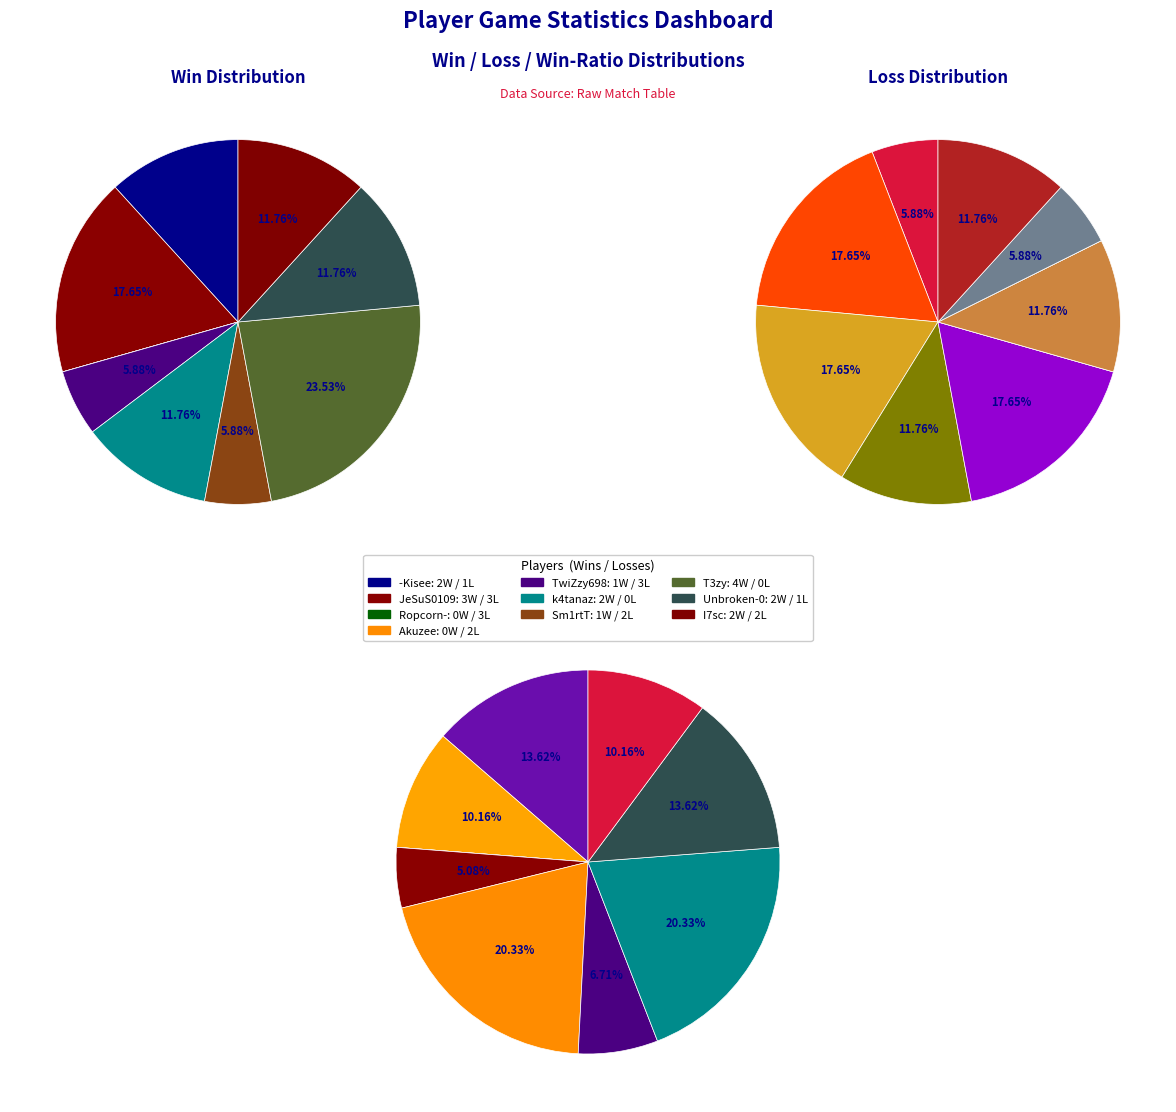

To the nearest percent, what portion does Unbroken-0 represent?

6%